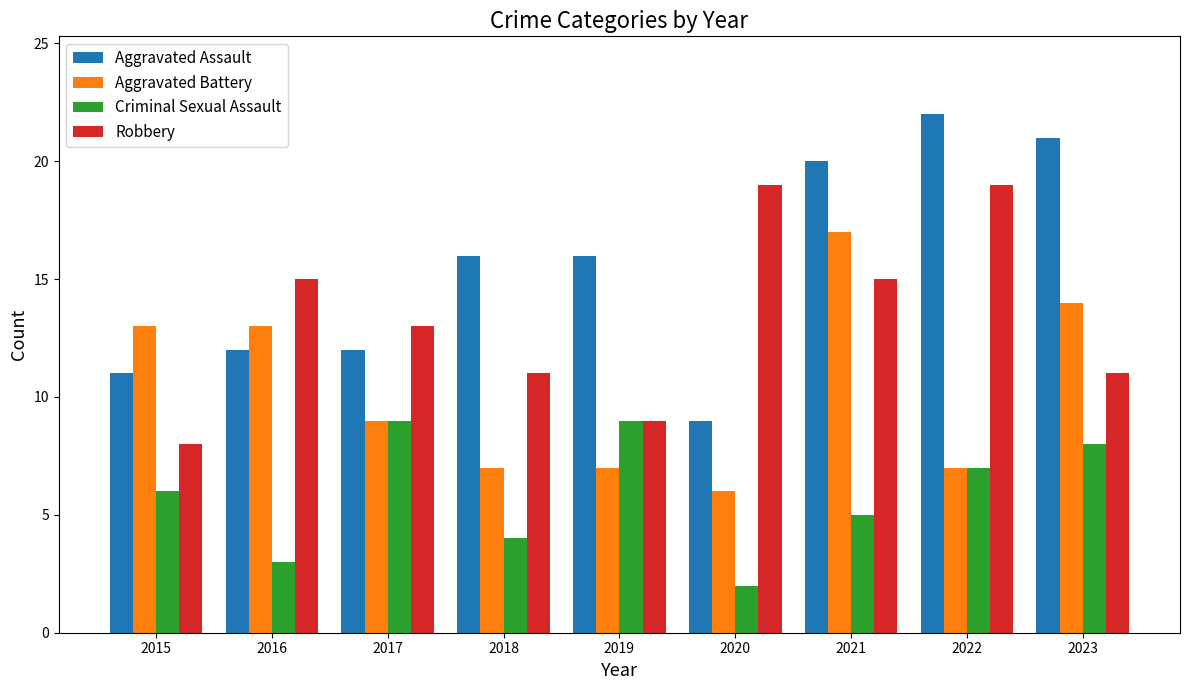

Count the number of data series in this chart.

4